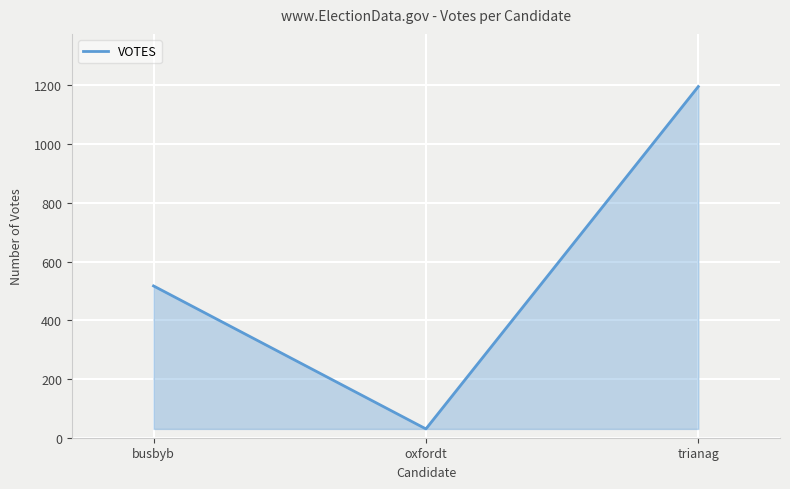

List the labels in order of value, largest first.

trianag, busbyb, oxfordt